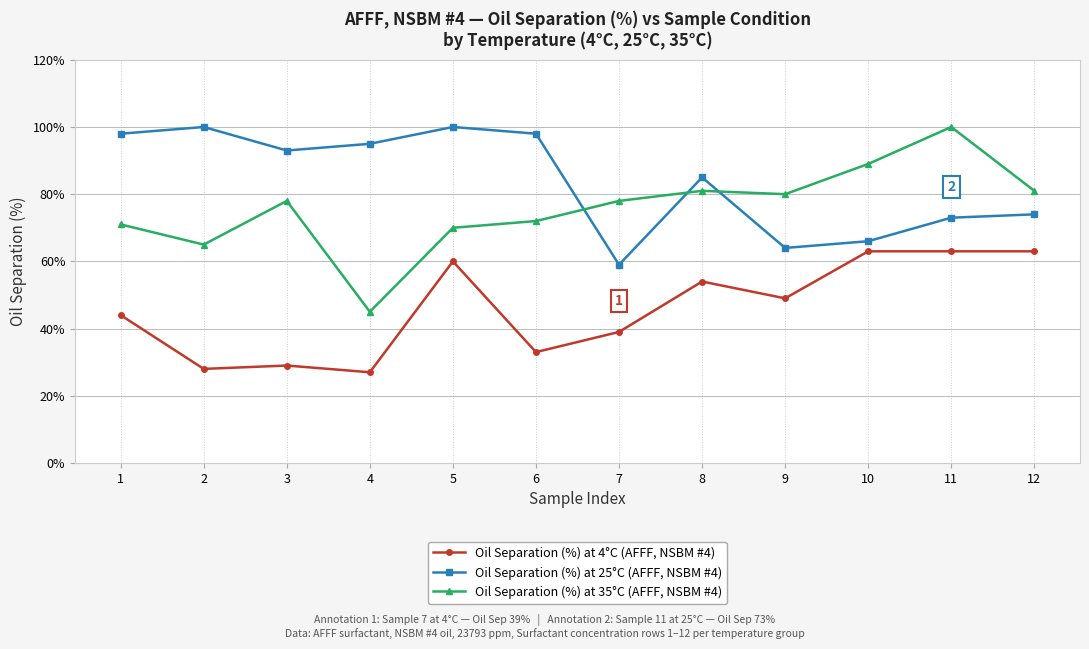

At which category is the sum across all series the highest?

11